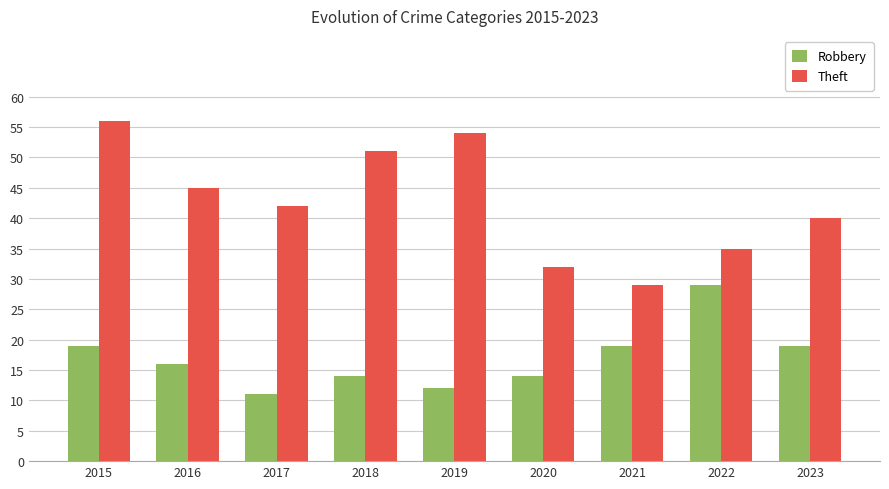

How many bars are there in each group?

2